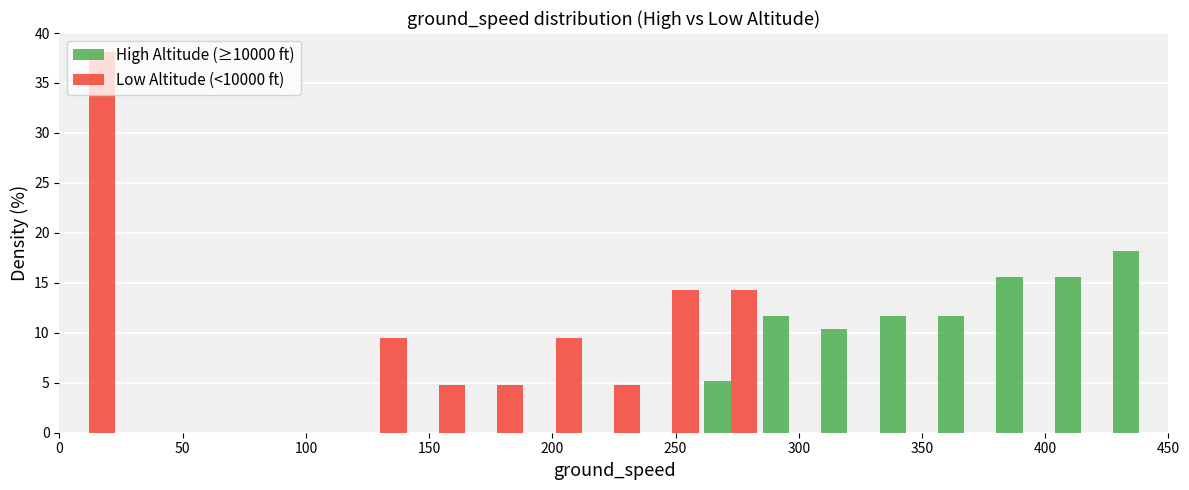

In the Low Altitude (<10000 ft) series, which range on the x-axis has the tallest bar?

0 to 25